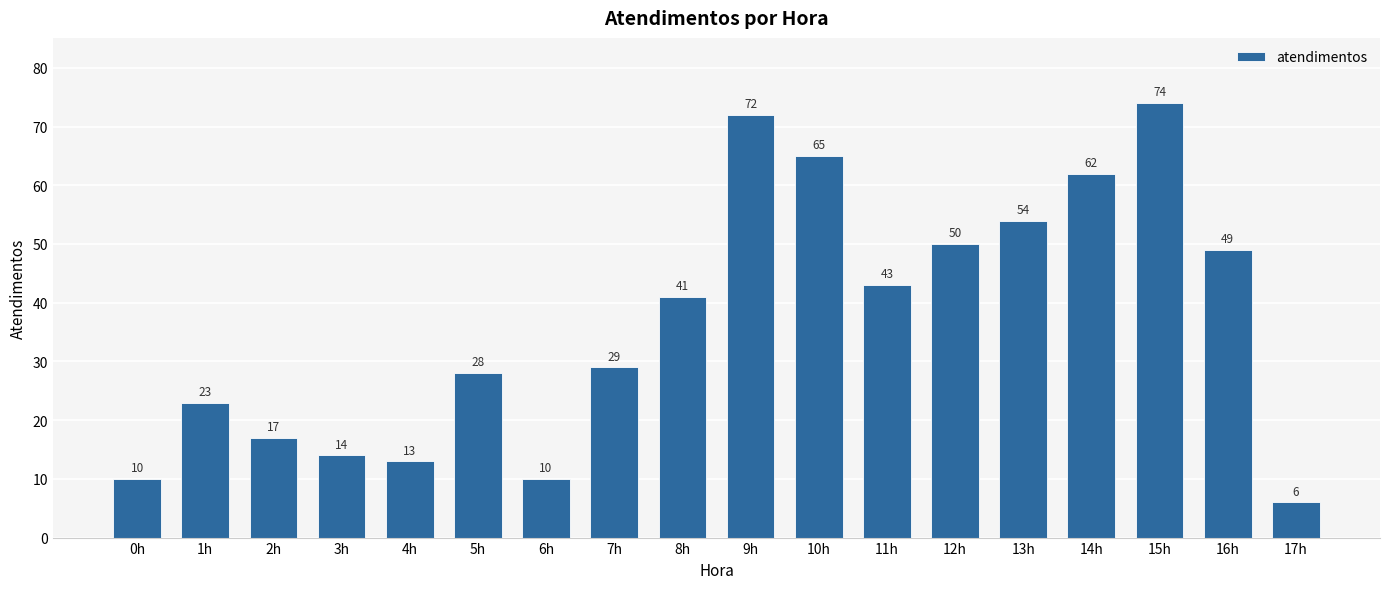

What is the value of the 14th bar from the left?

54